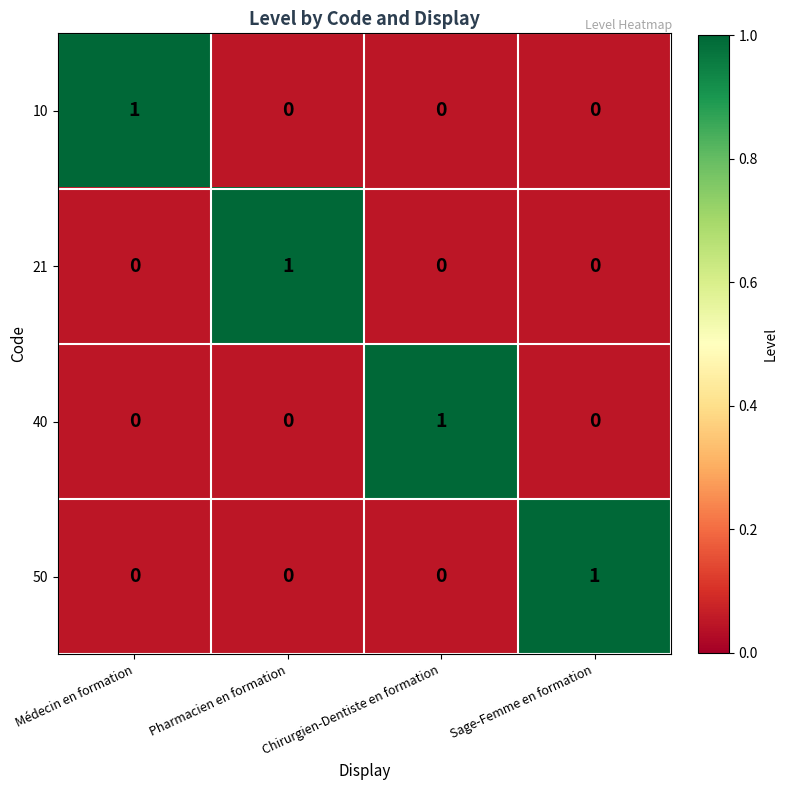

Count the 40 values in the range 0 to 1.

4